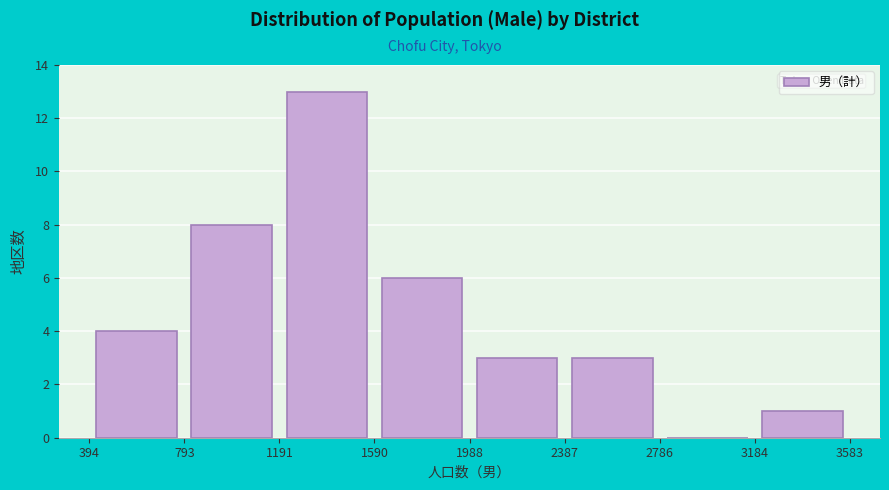

Which range on the x-axis has the tallest bar?

1191 to 1590